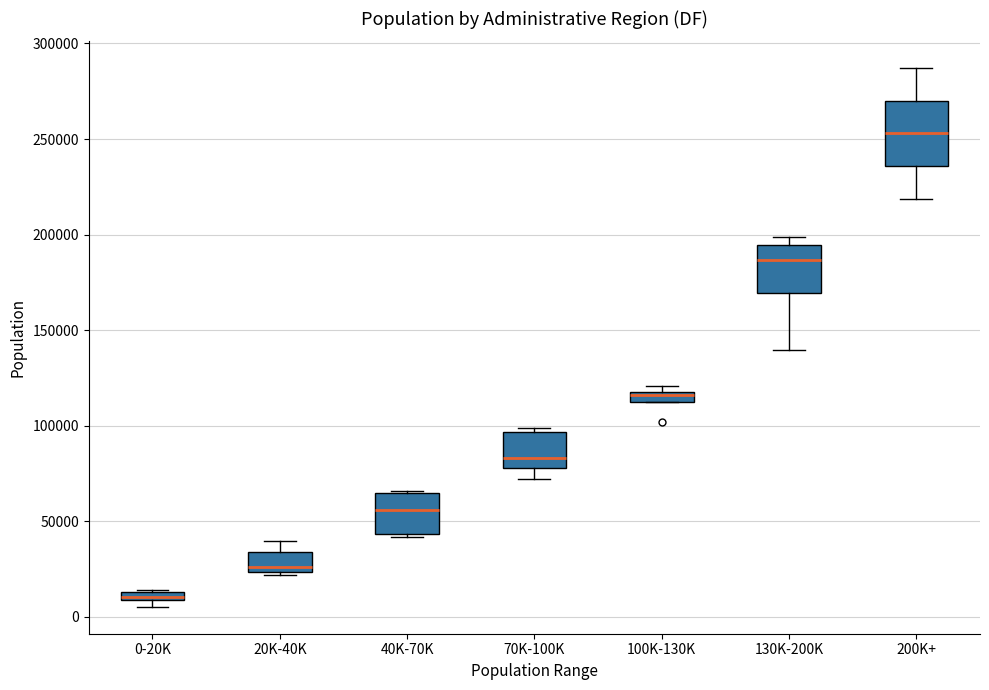

Where does the median line of the box for 200K+ sit on the y-axis? The values are not printed on the chart, so give them approximately, as read against the axis.

255000